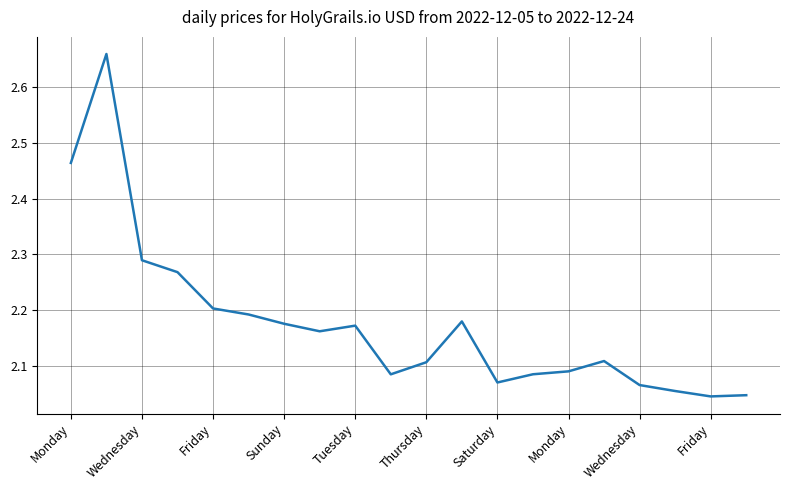

What is the difference between the maximum and minimum values?

0.6